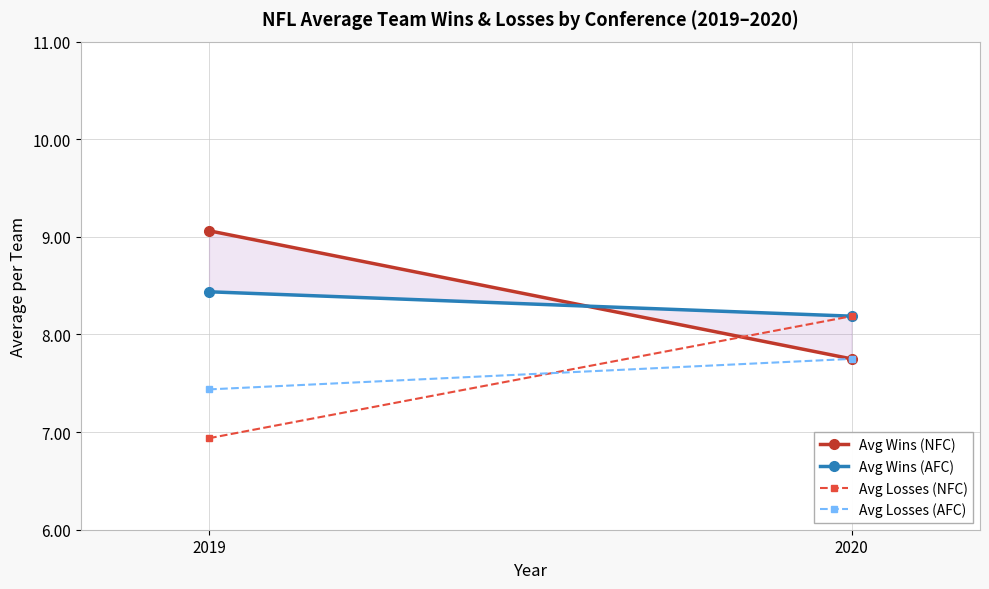

What is the difference between the Avg Wins (AFC) values at 2020 and 2019?

0.2